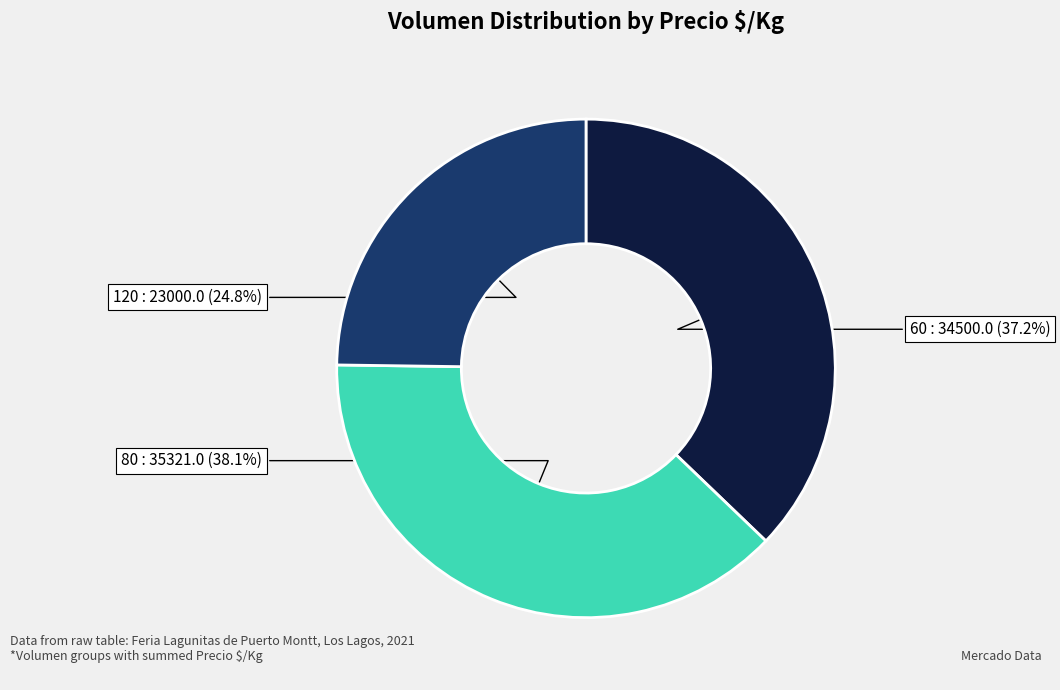

What is the smallest slice in the pie chart?

120